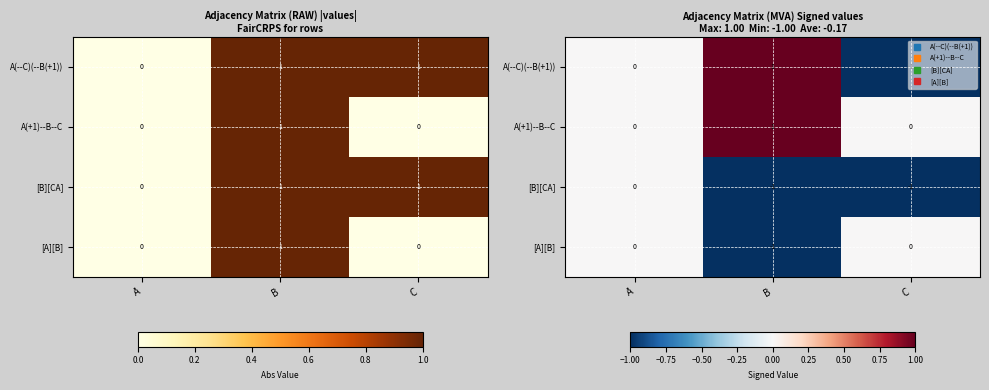

Count the A(+1)--B--C values in the range 0 to 1.

3